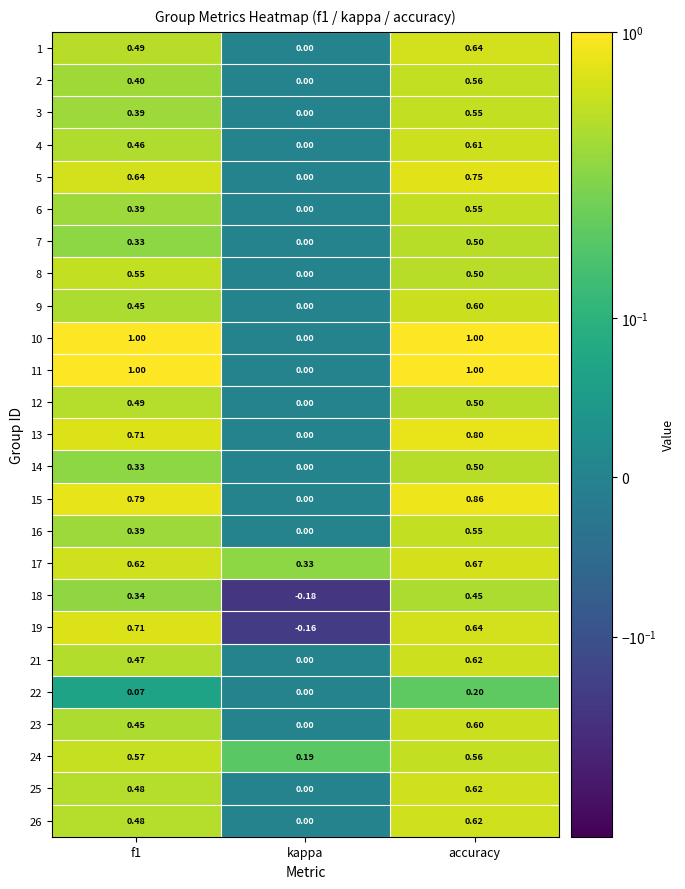

How many series are shown in this chart?

25